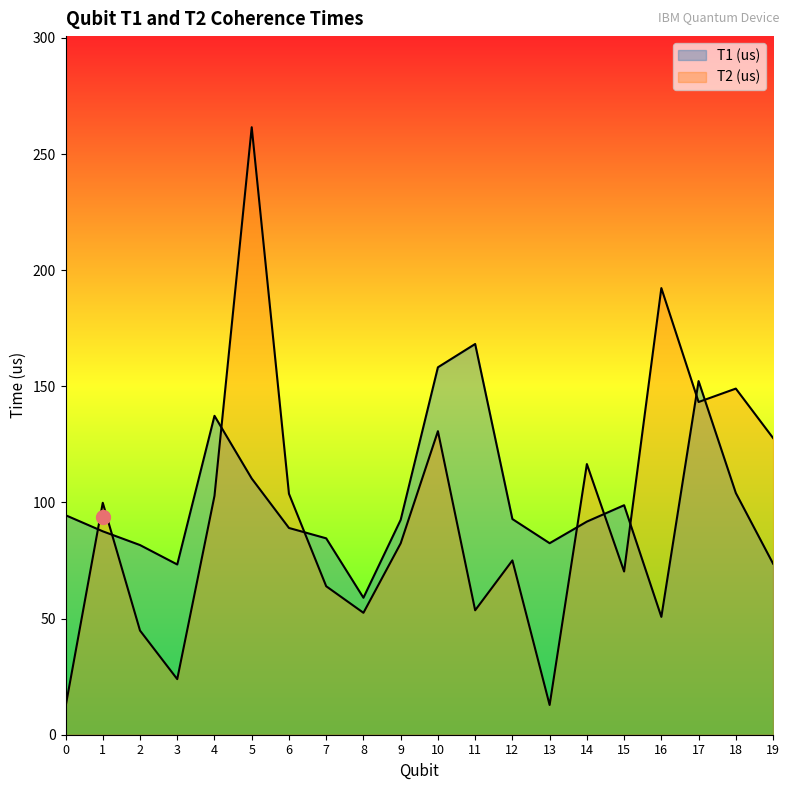

What is the difference between the T1 (us) values at 5 and 3?

37.0